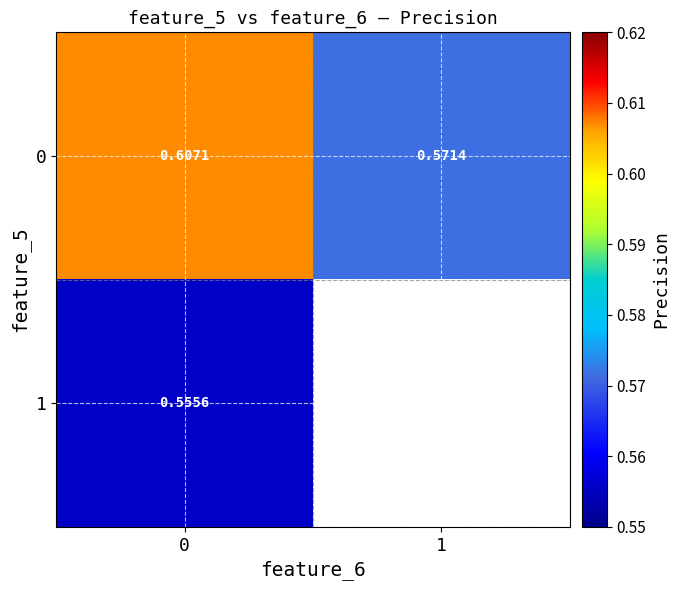

Which series has the largest range (max minus min)?

row_0